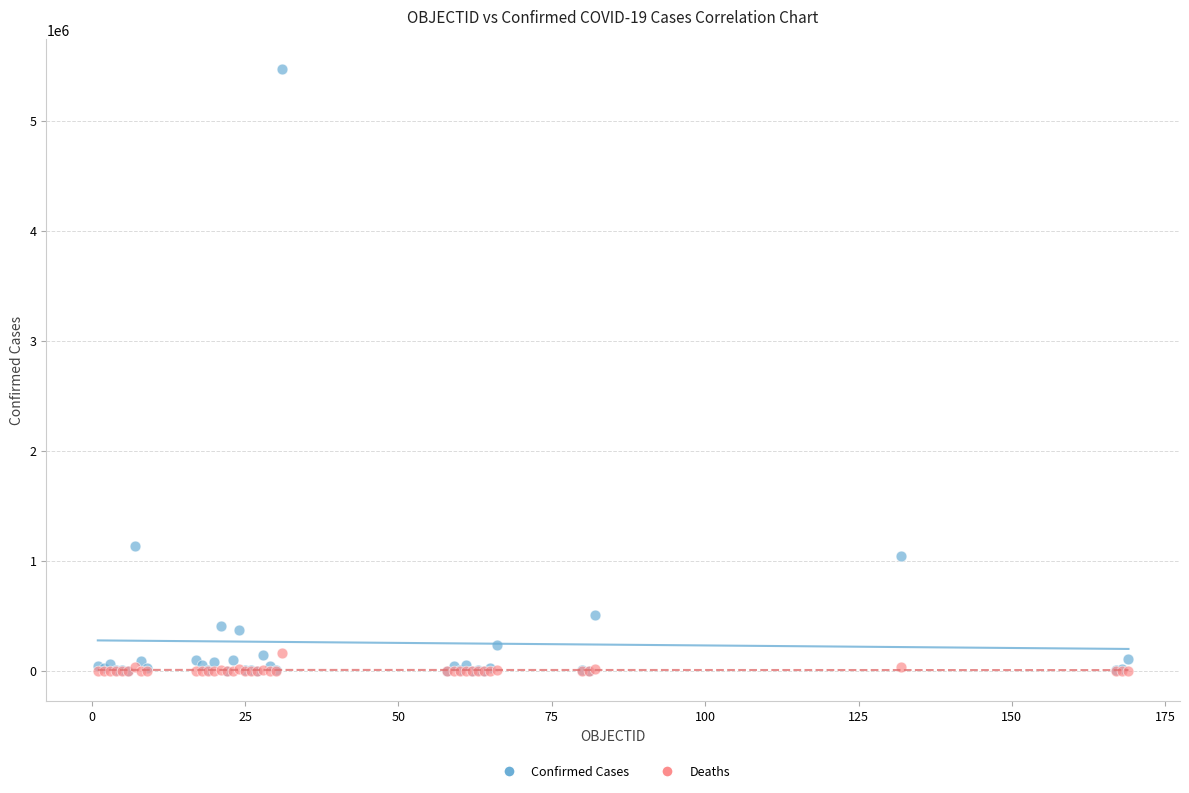

Which series has the largest Y range (max minus min)?

Confirmed Cases